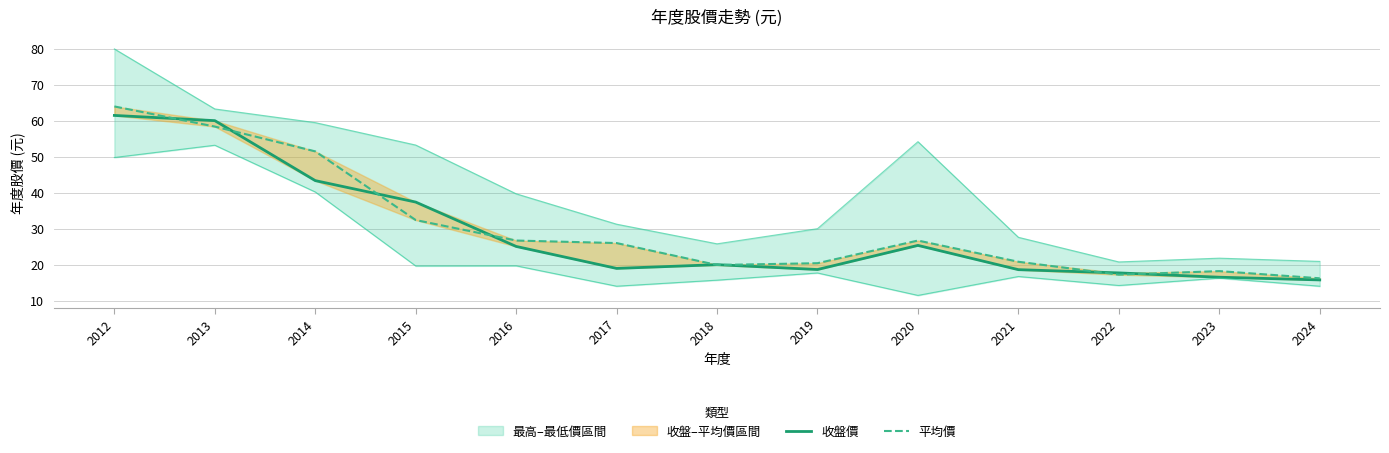

Between which two adjacent categories do 平均價 and 收盤價 first intersect?

2012 and 2013